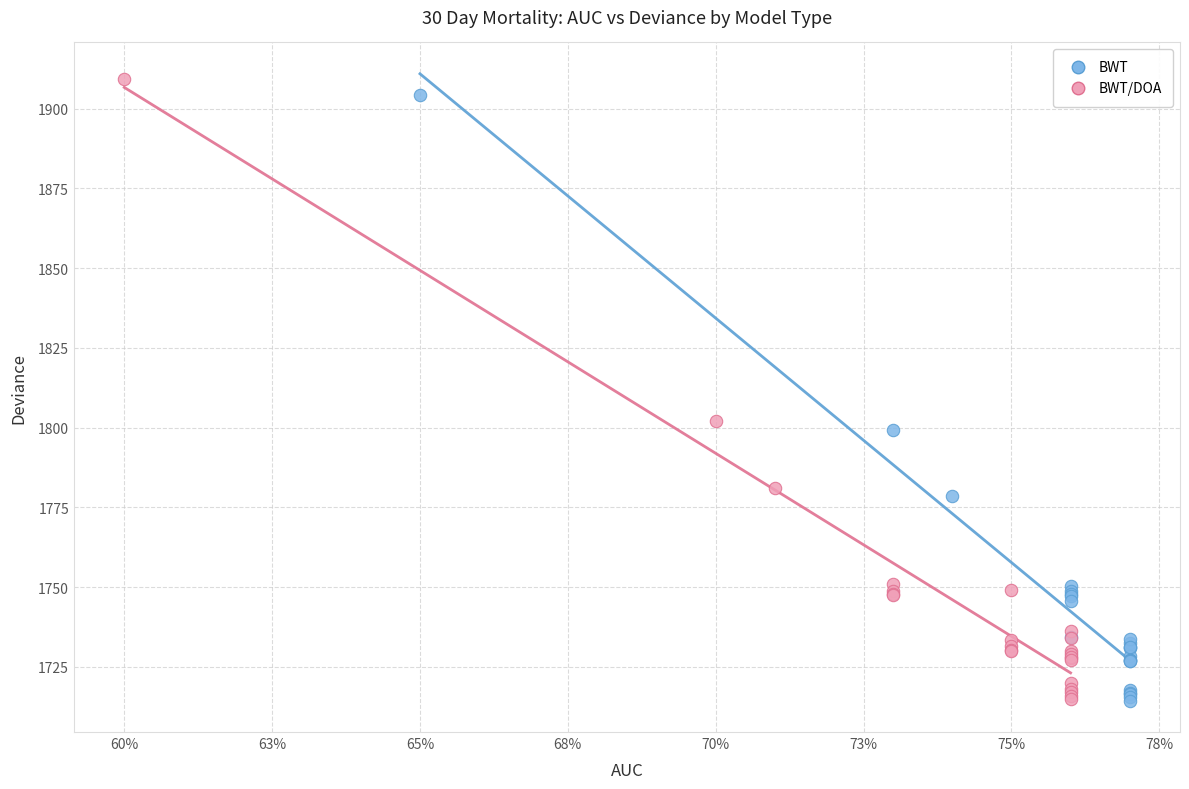

Which series has the largest Y range (max minus min)?

BWT/DOA